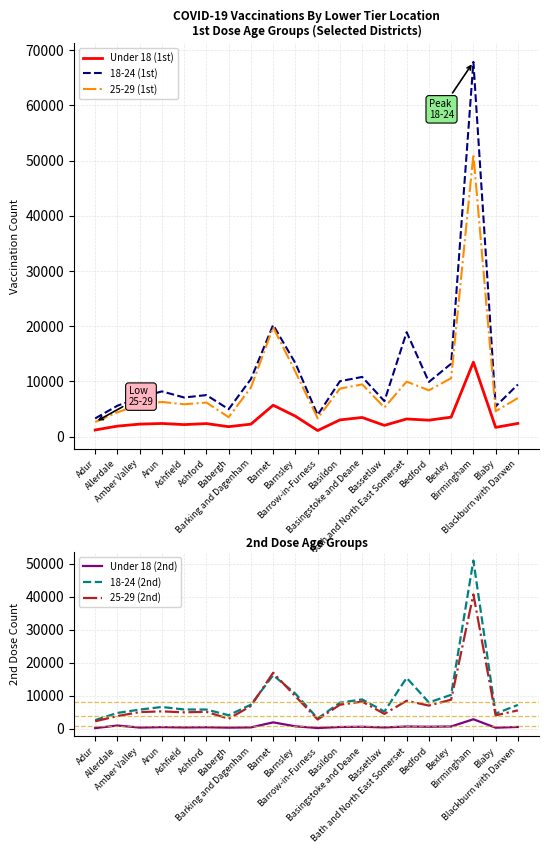

What is the total value across all series at Birmingham?

227183